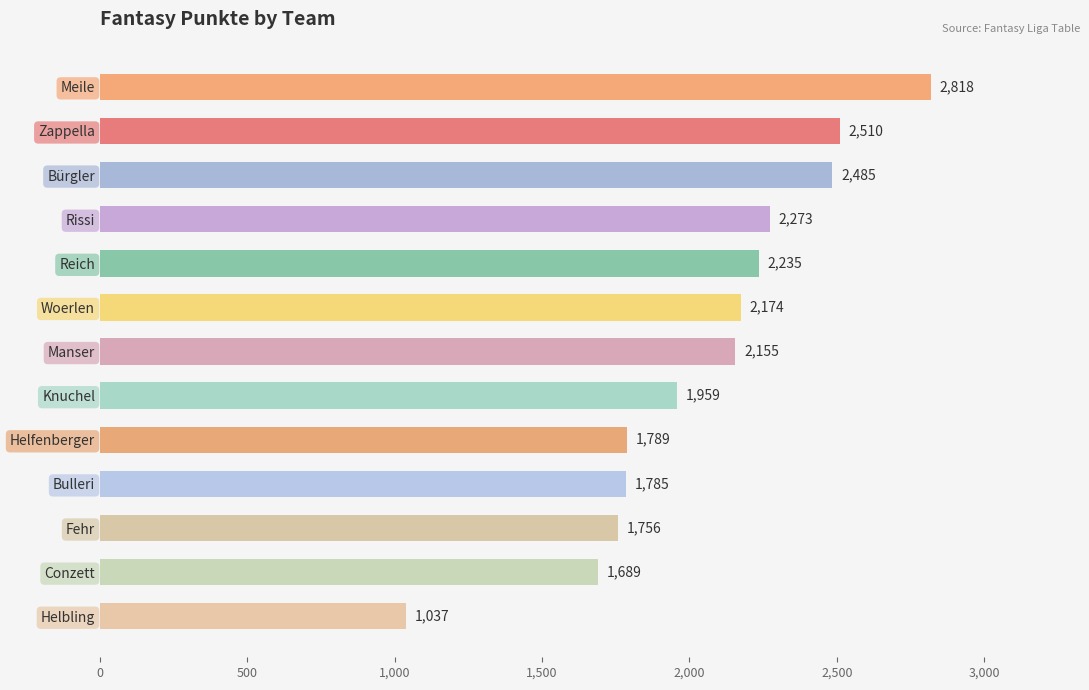

Reading top to bottom, list all the values displayed in this chart.

Meile=2818	Zappella=2510	Bürgler=2485	Rissi=2273	Reich=2235	Woerlen=2174	Manser=2155	Knuchel=1959	Helfenberger=1789	Bulleri=1785	Fehr=1756	Conzett=1689	Helbling=1037